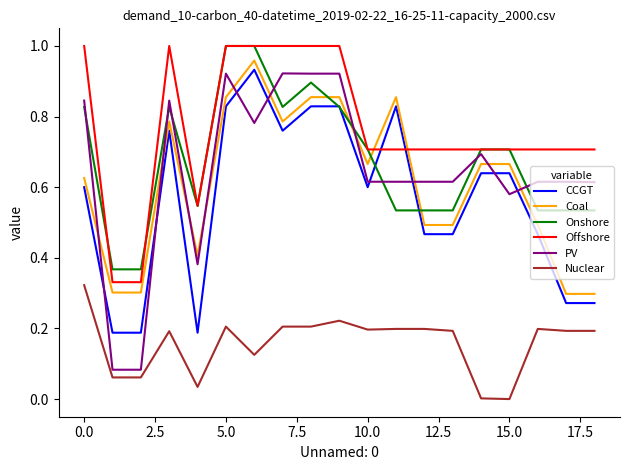

Which series has the widest spread of values?

PV